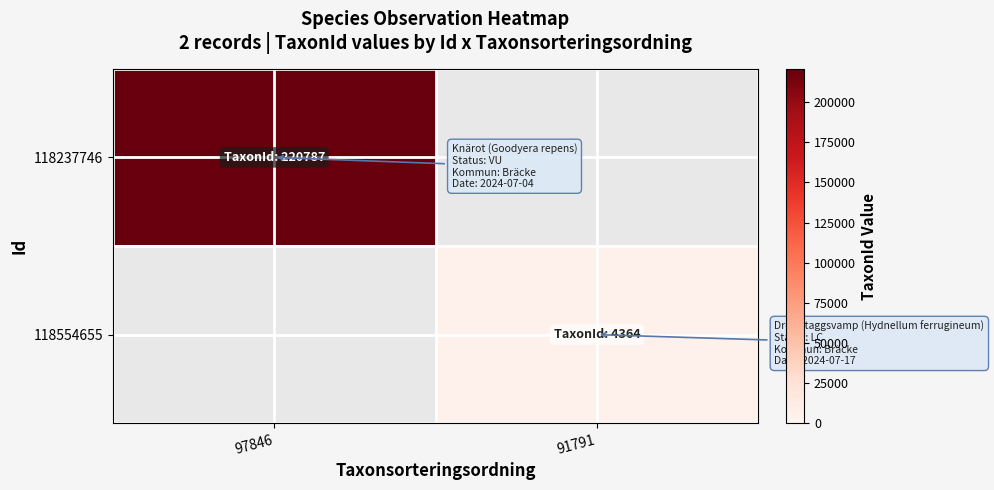

Reading left to right, what are all the values shown in this chart?

118237746: 97846=220787	91791=0
118554655: 97846=0	91791=4364